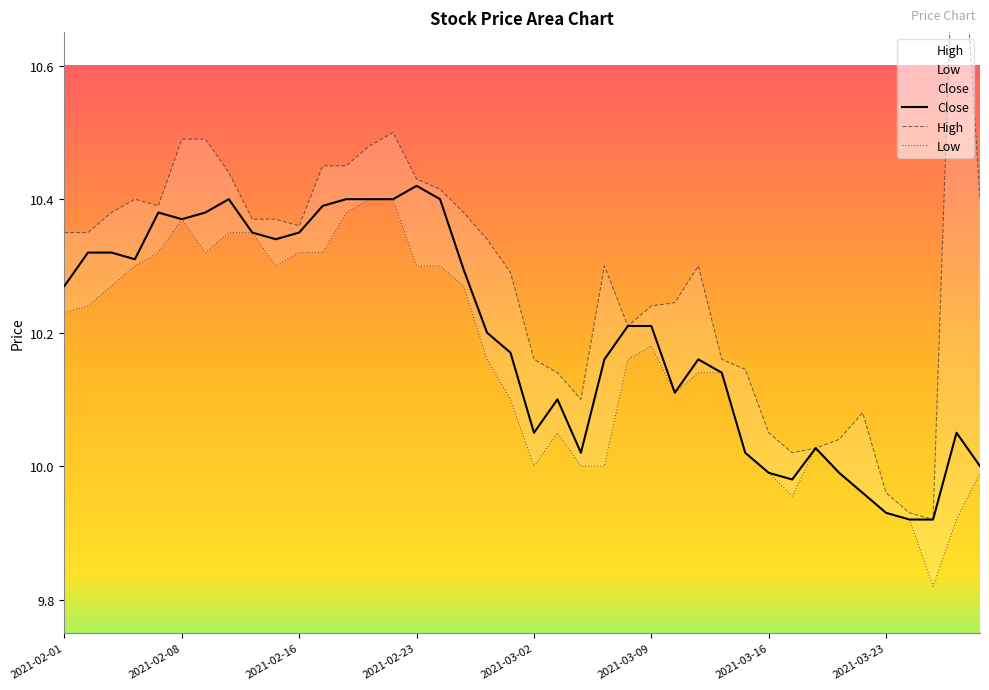

Where does the Close series first go above 10?

2021-02-01